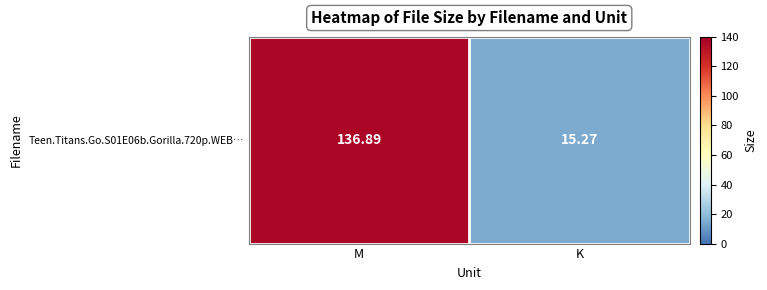

How many data points does each series have?

2